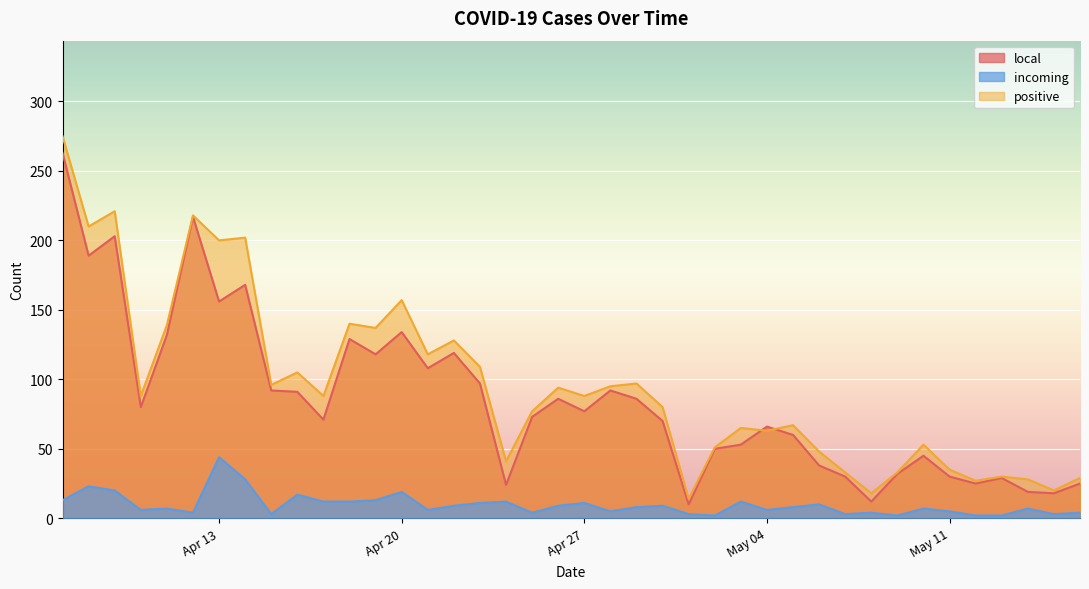

What are all the series names shown in the legend?

local, incoming, positive